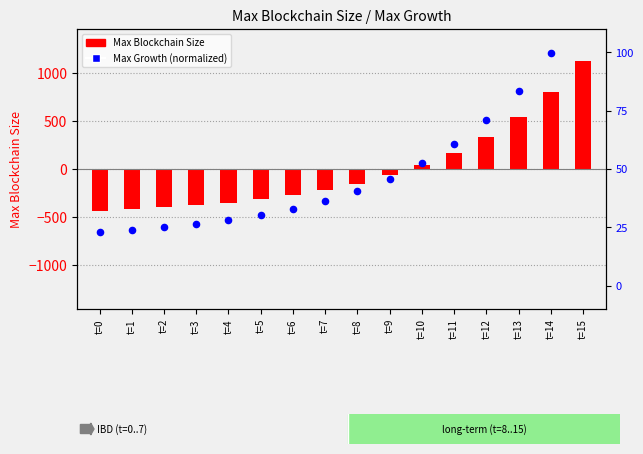

What is the total value across all series at t=1?

-444.5